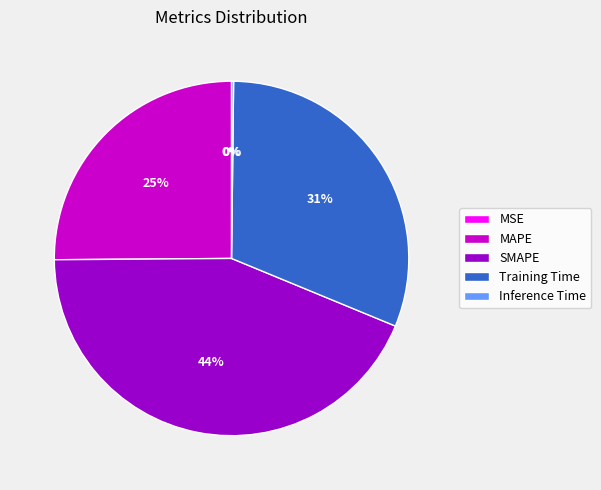

Which slice is the largest?

SMAPE